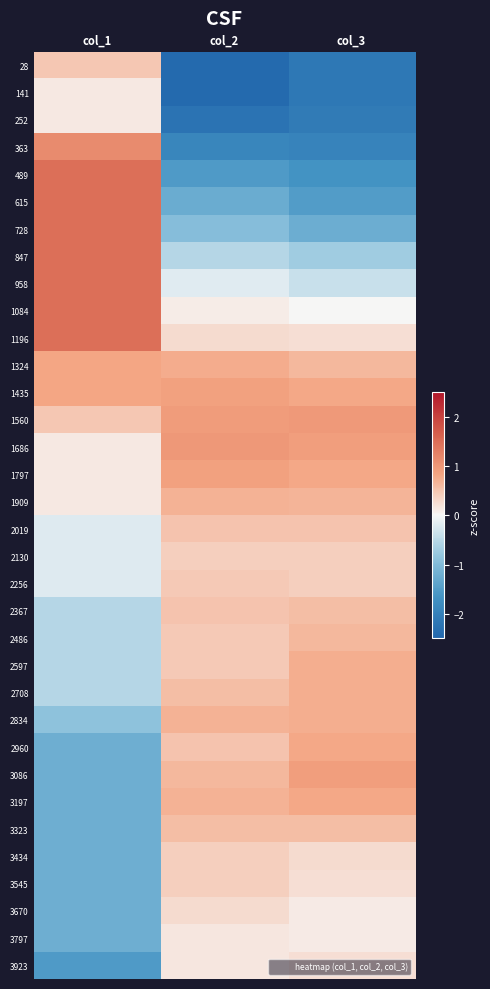

Which label corresponds to the largest value in the chart?

col_1